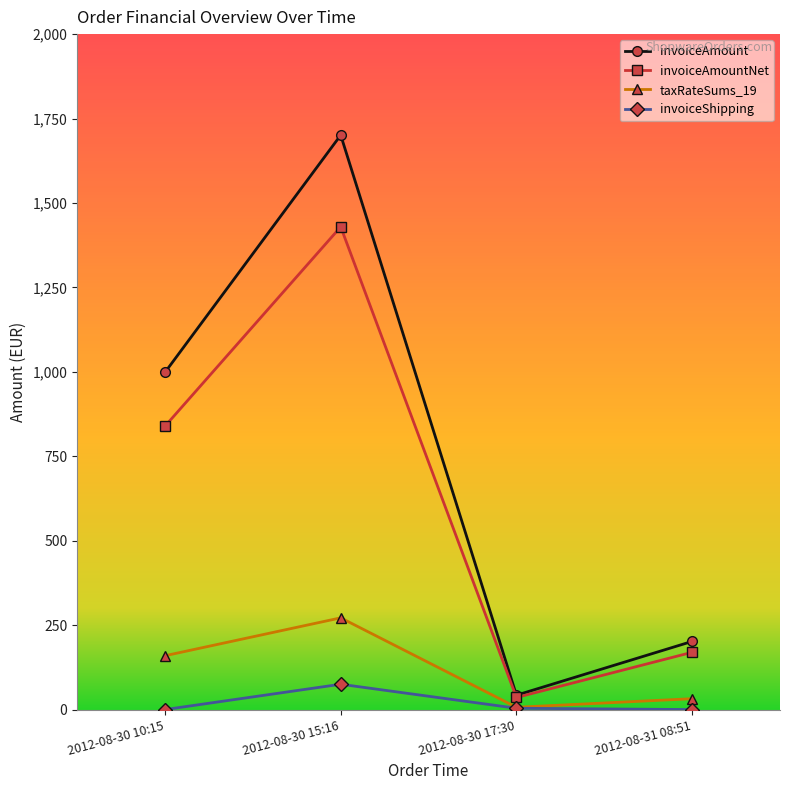

The invoiceAmountNet series shows 95.9 at 2012-08-31 08:51. True or false?

False